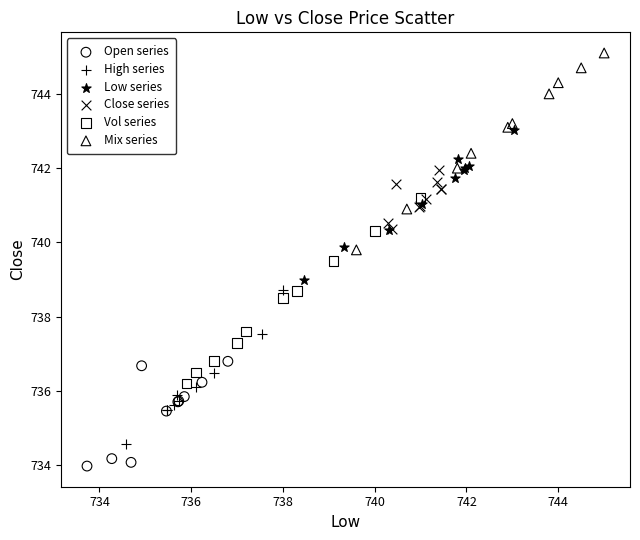

Which series reaches the minimum Y coordinate?

Open series